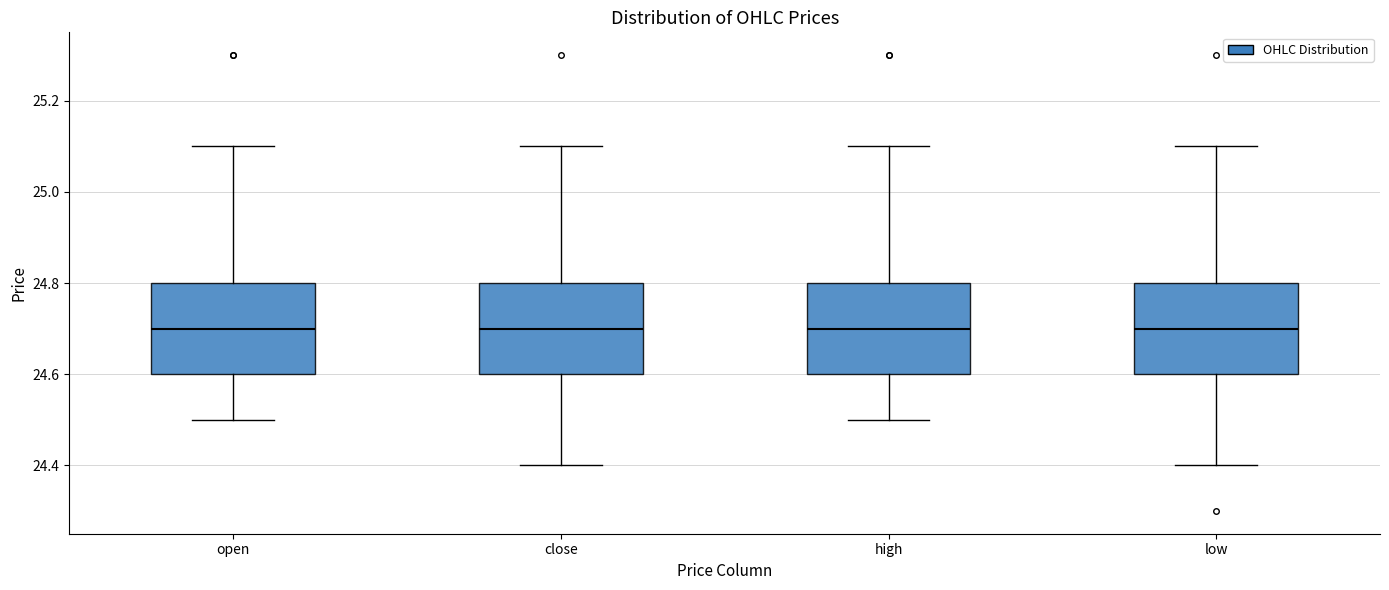

Reading left to right, transcribe this box plot: for each box, give where its median line is, the range the box spans, and where its two whiskers end, as read against the y-axis. The values are not printed on the chart, so give them approximately, as read against the axis.

open: median 24.7, box 24.6 to 24.8, whiskers 24.5 to 25.1
close: median 24.7, box 24.6 to 24.8, whiskers 24.4 to 25.1
high: median 24.7, box 24.6 to 24.8, whiskers 24.5 to 25.1
low: median 24.7, box 24.6 to 24.8, whiskers 24.4 to 25.1